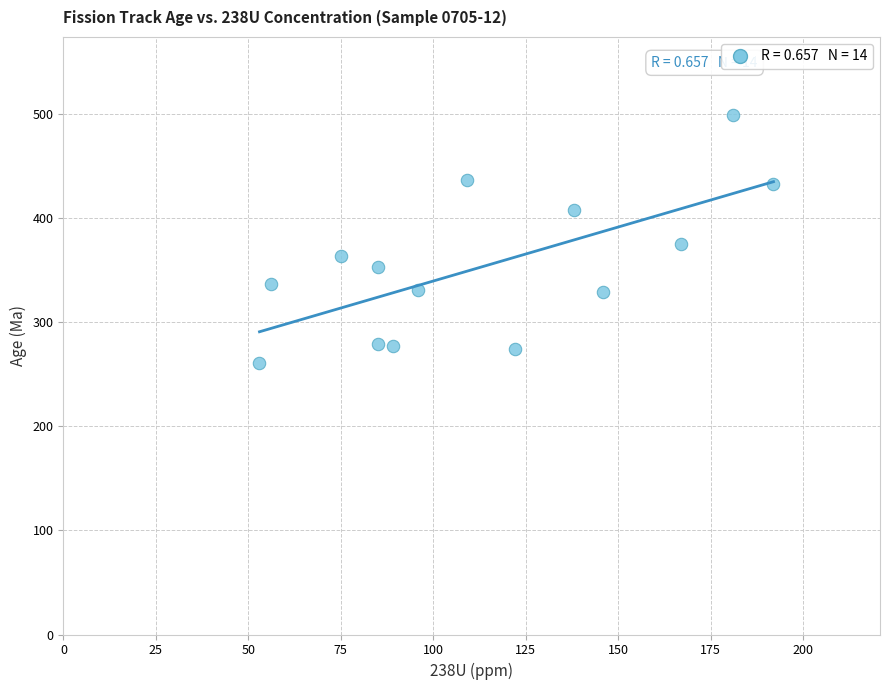

What is the range of X values (max minus min)?

139.0